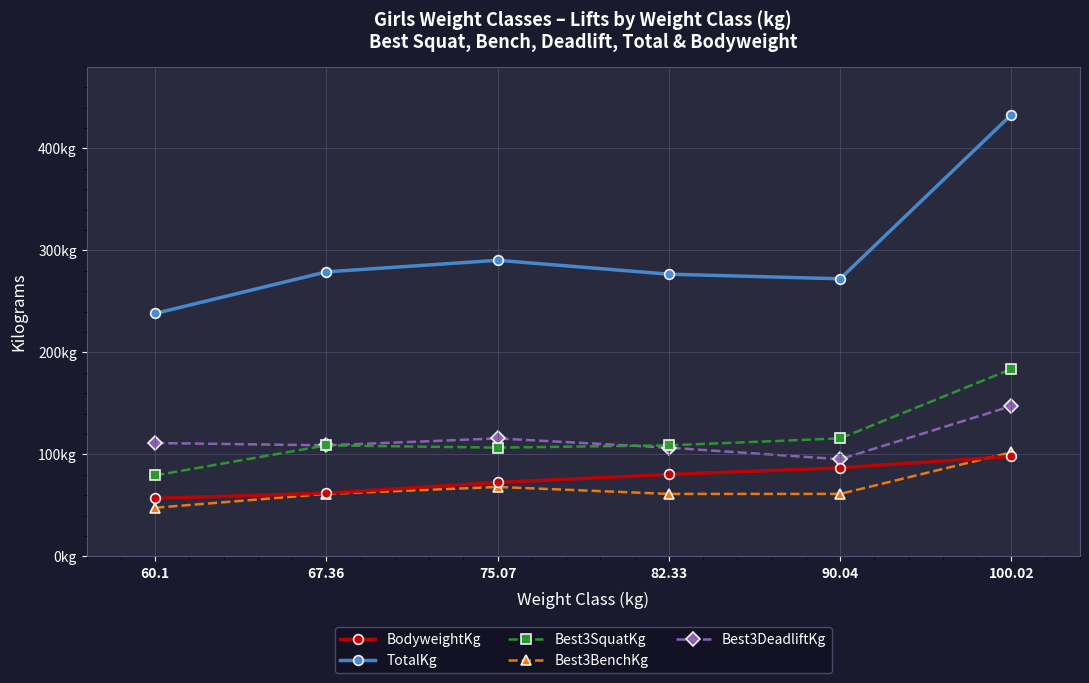

Which series has the largest total across all categories?

TotalKg